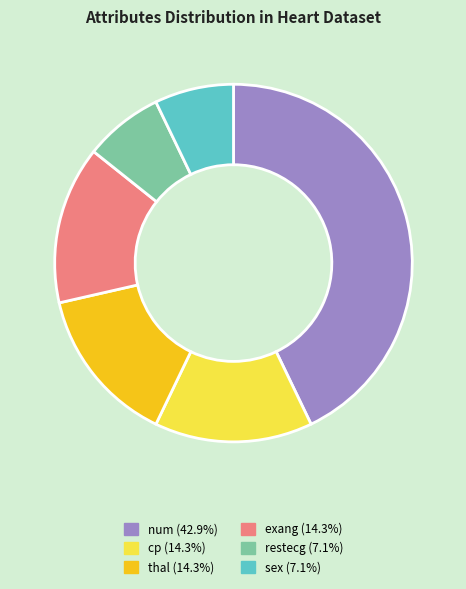

Which category has the biggest portion of the pie?

num